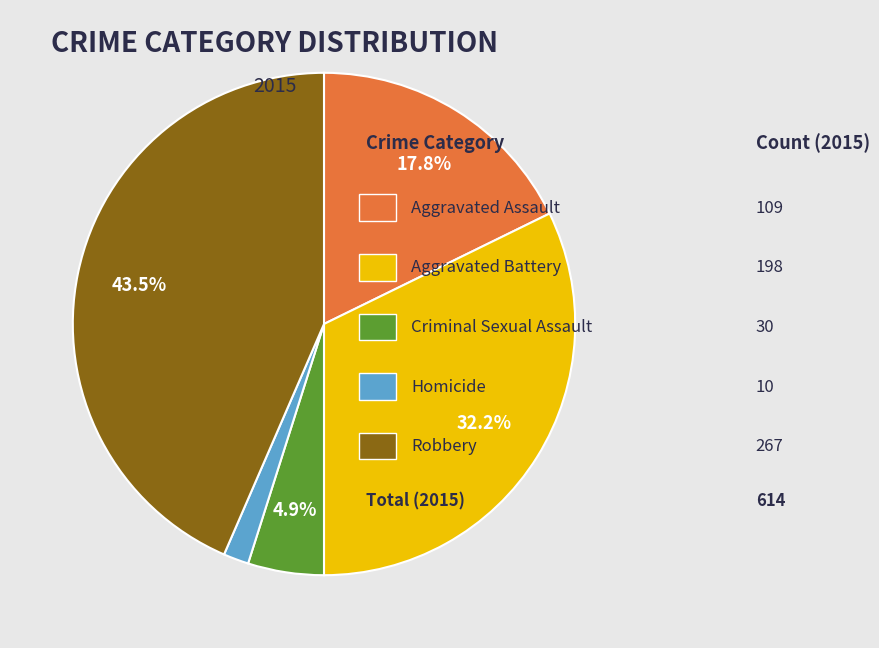

Is there any slice that represents more than half of the pie?

No